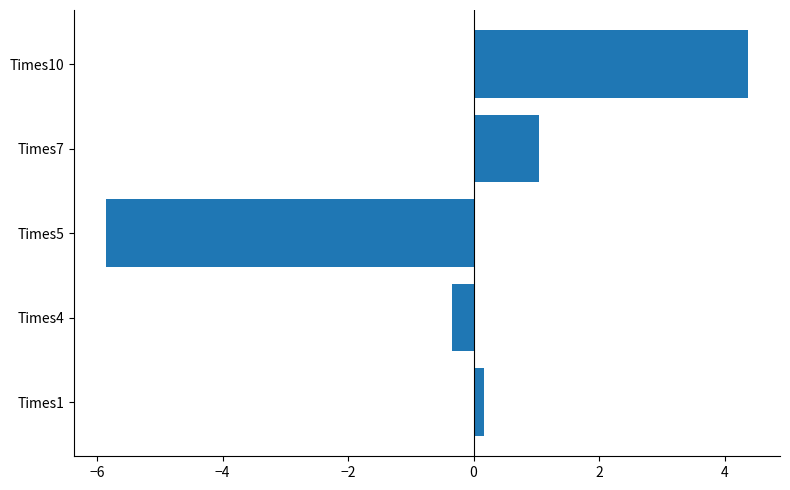

At which label is the value closest to 0?

Times1